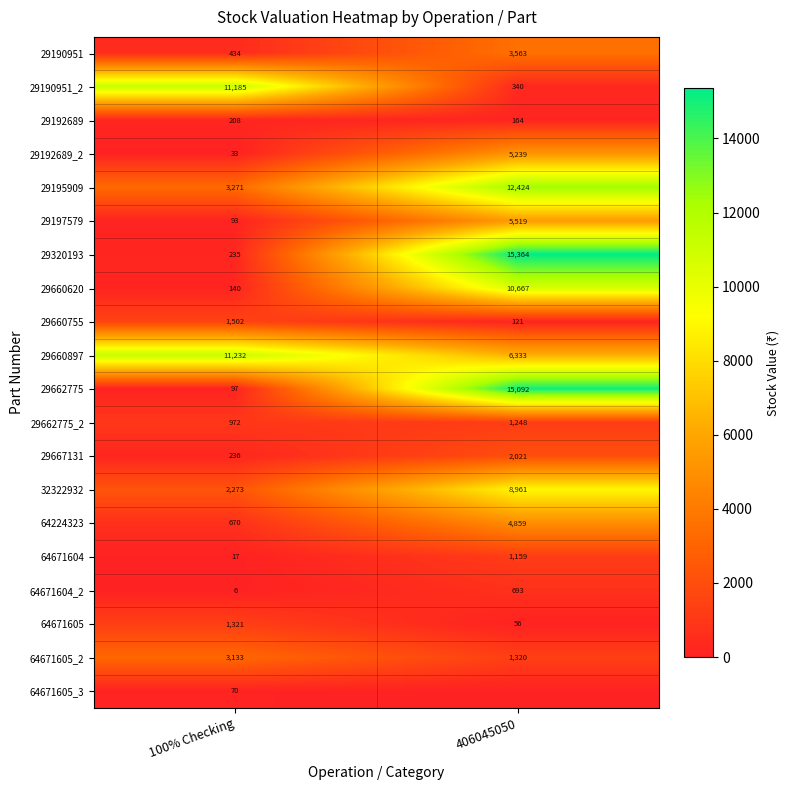

How many distinct data groups are displayed?

20